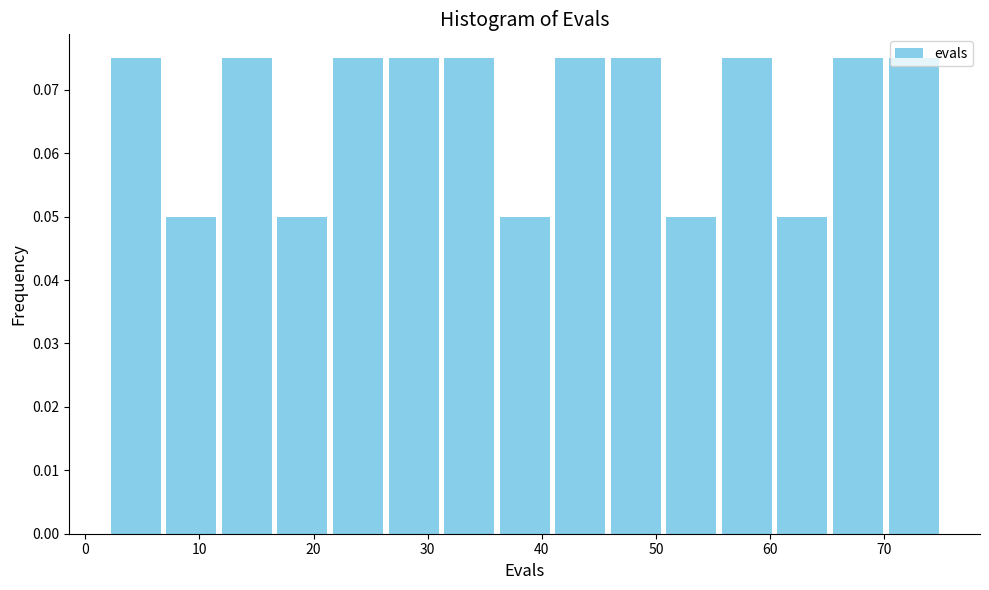

How tall is the bar that spans 65 to 70 on the x-axis? Neither the bar edges nor the heights are printed on the chart, so give them approximately, as read against the axes.

0.075